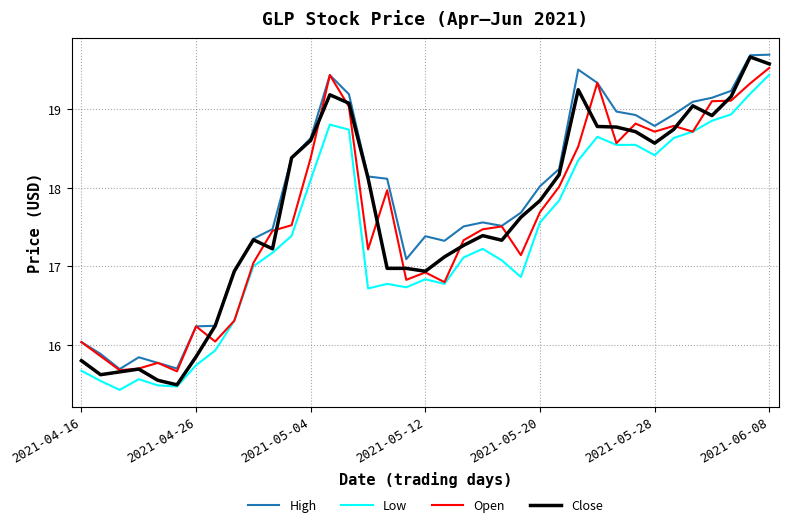

Which series ends up on top after the final intersection of Open and Close?

Close